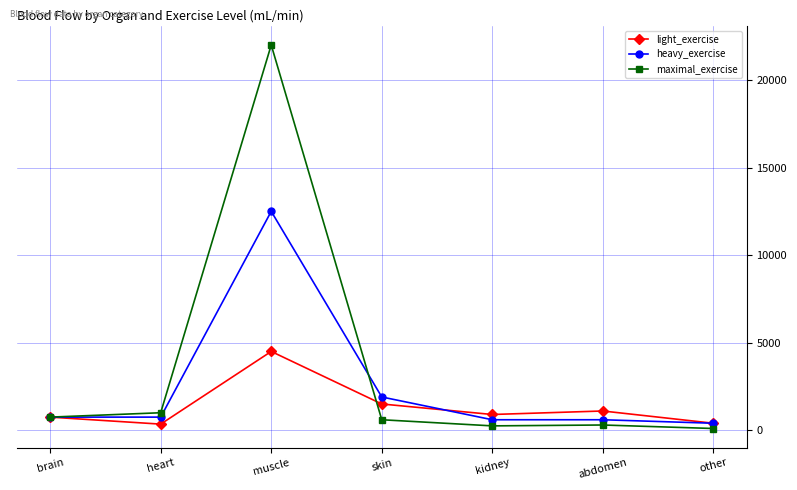

How many lines are shown in the chart?

3